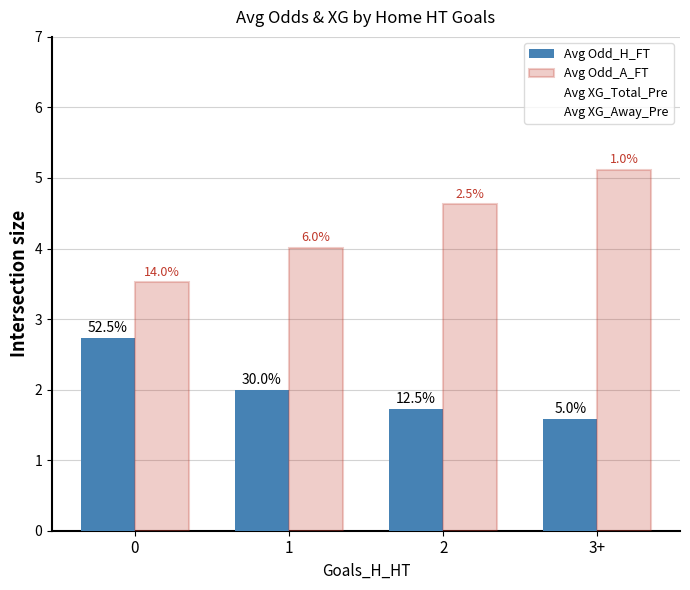

At which category is the sum across all series the highest?

3+